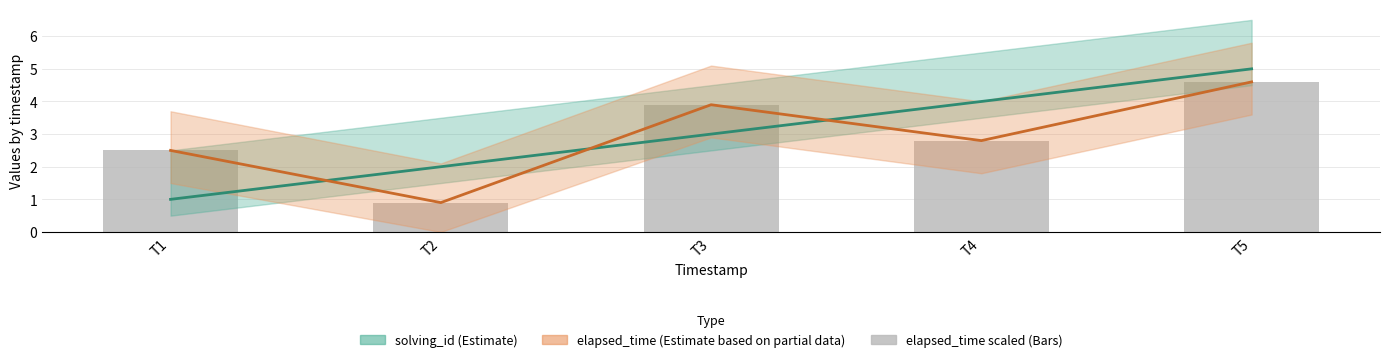

Which series has the largest total across all categories?

solving_id